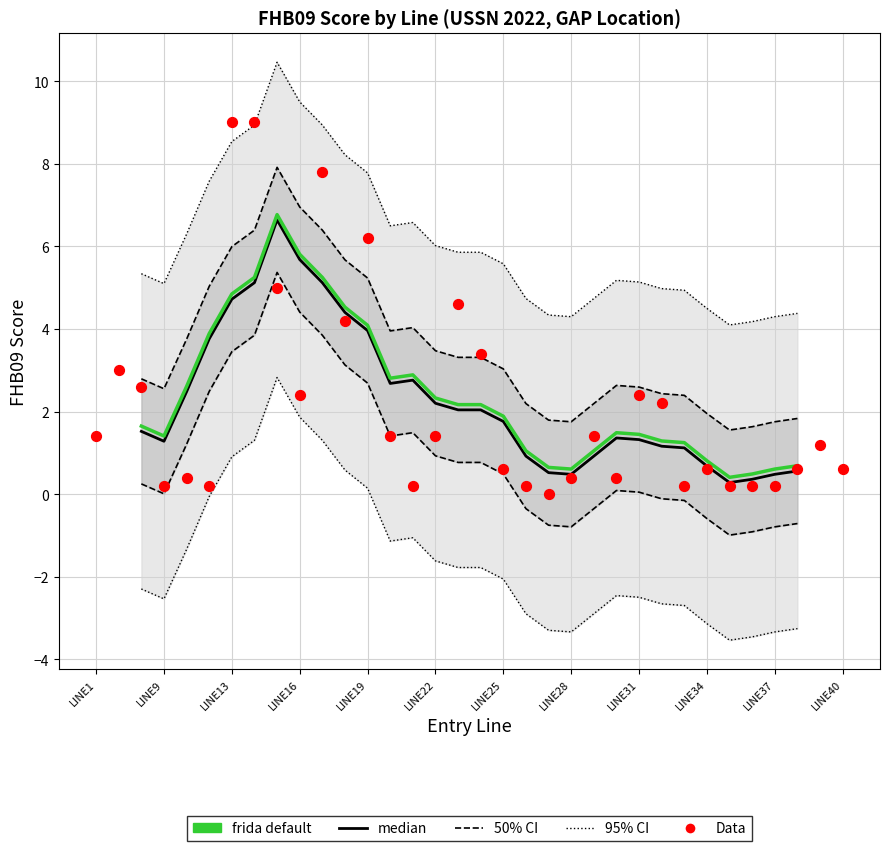

Between LINE14 and LINE1, which is larger?

LINE14